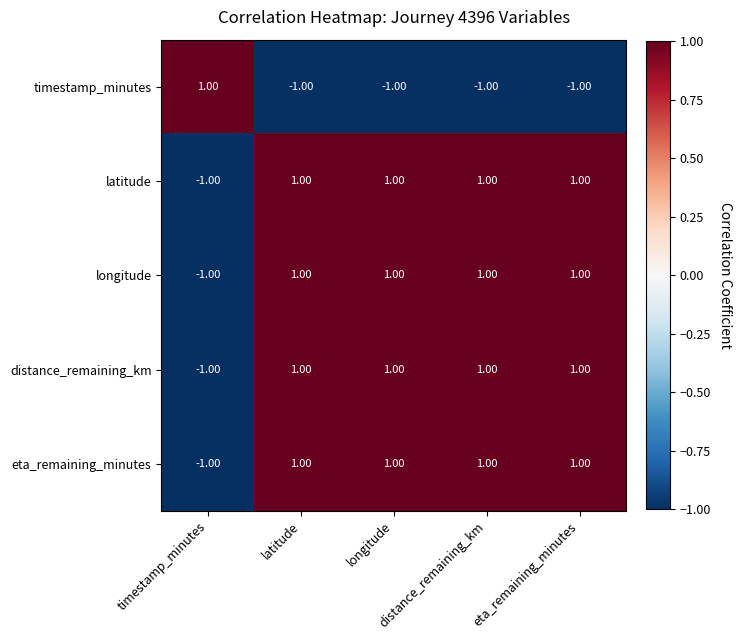

At how many categories does at least one series exceed 0?

5